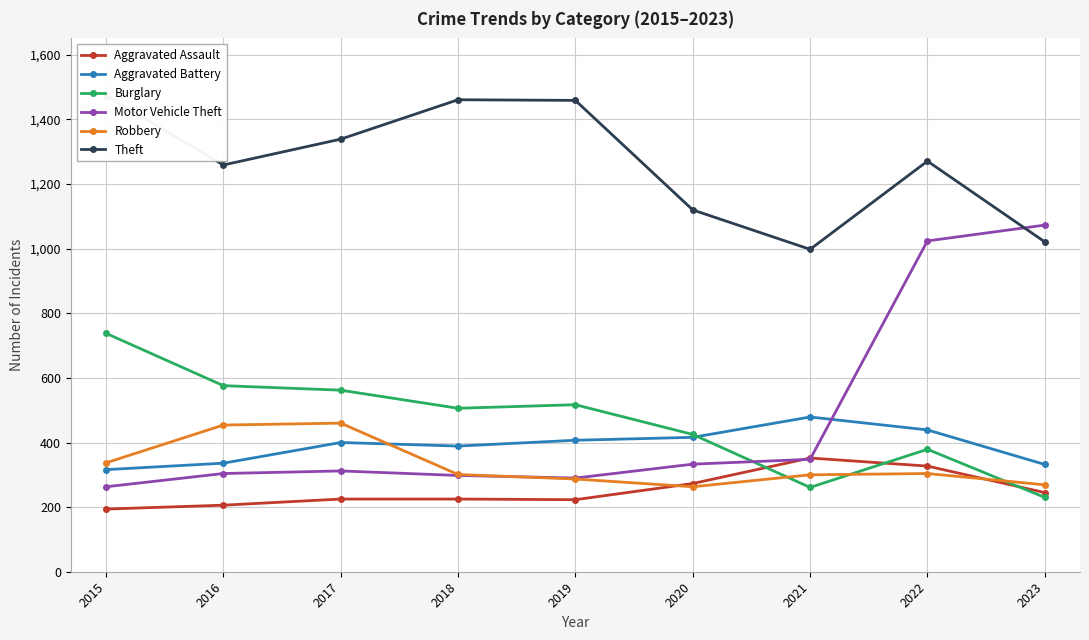

What is the difference between the Burglary values at 2022 and 2023?

149